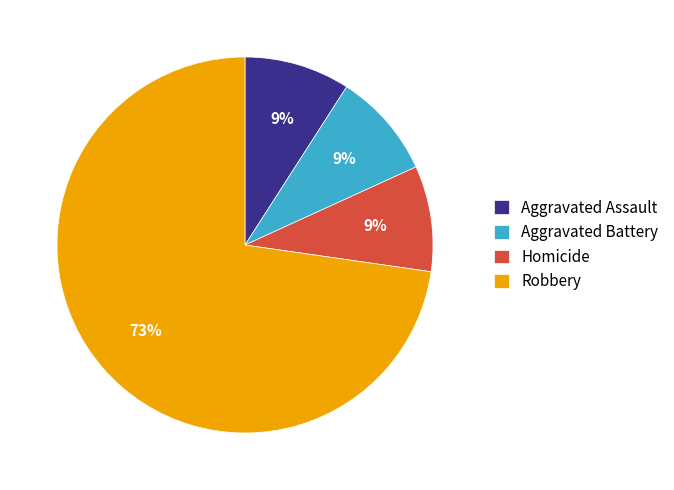

What is the largest slice in the pie chart?

Robbery